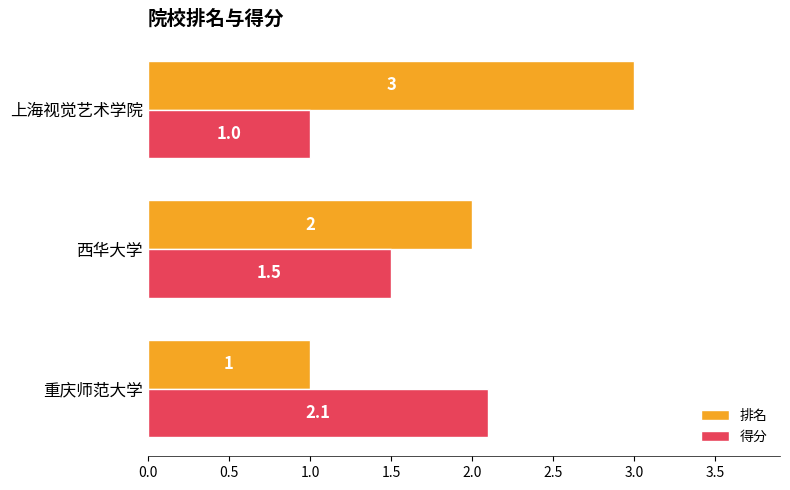

What is the difference between the maximum and minimum values in the 得分 series?

1.1